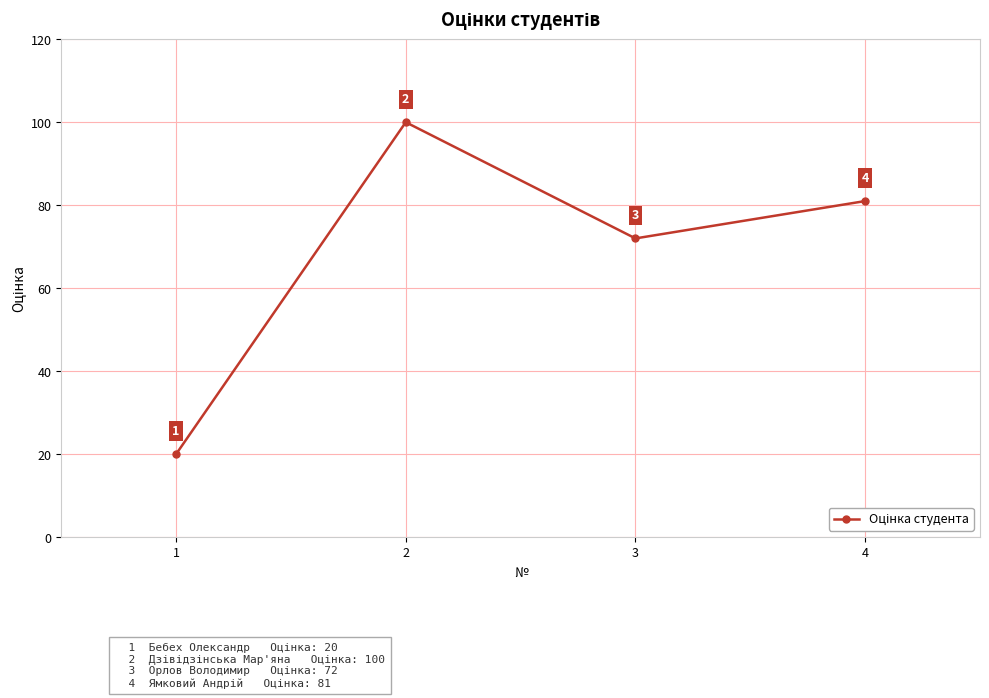

What is the change in value from 1 to 2?

+80